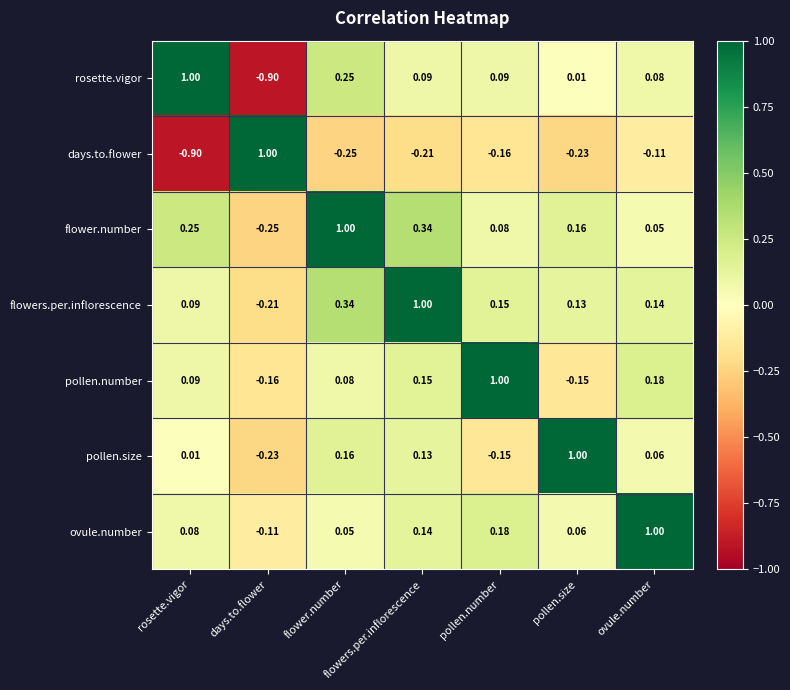

Is the value of rosette.vigor at pollen.number greater than the value of pollen.number at pollen.size?

Yes